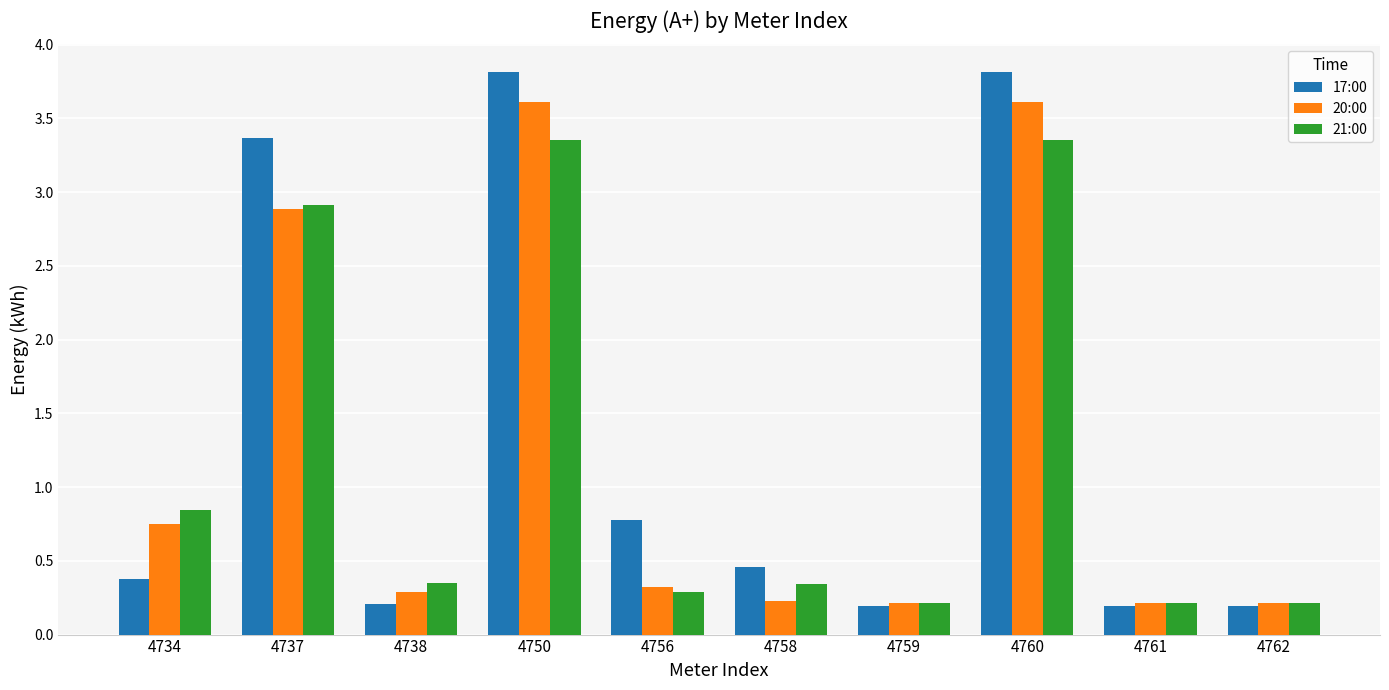

What is the sum of the 21:00 values at 4756 and 4760?

3.6